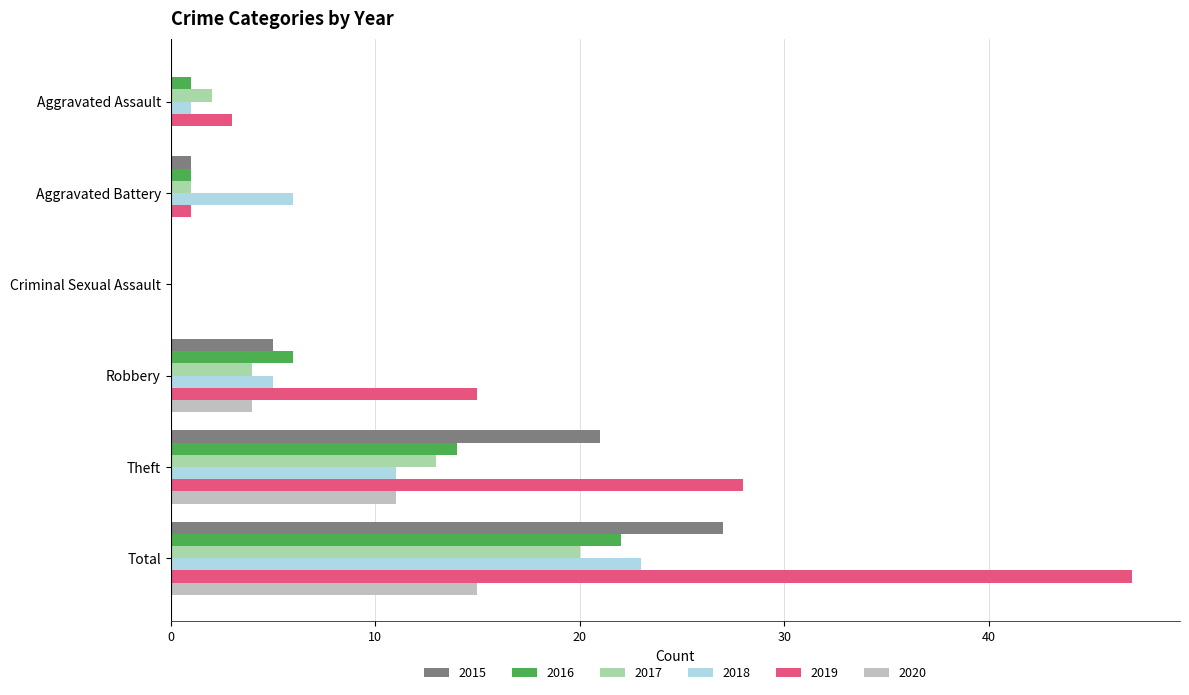

Which series has the largest total across all categories?

2019